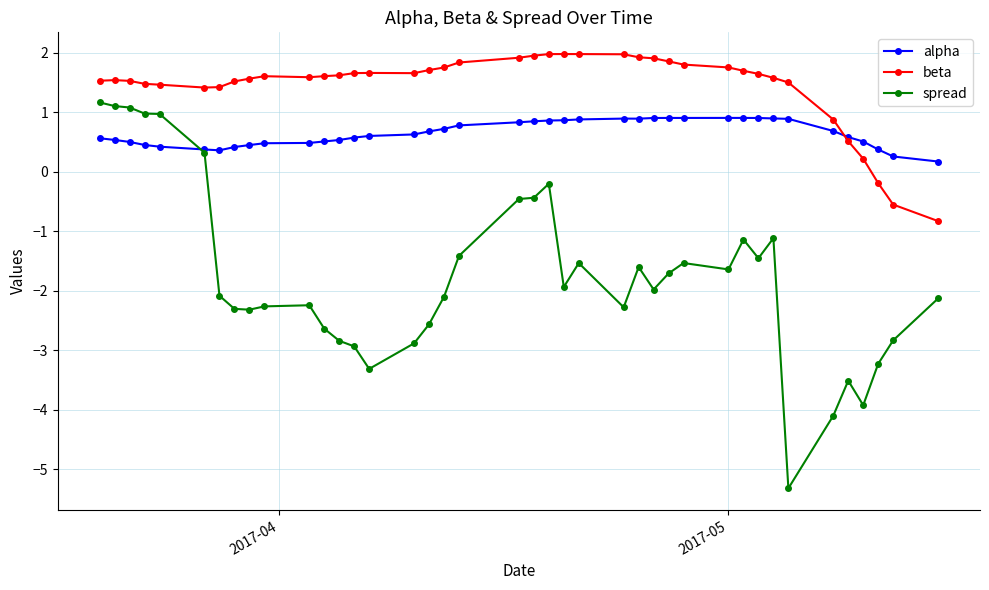

List the series in order of their overall mean, highest first.

beta, alpha, spread